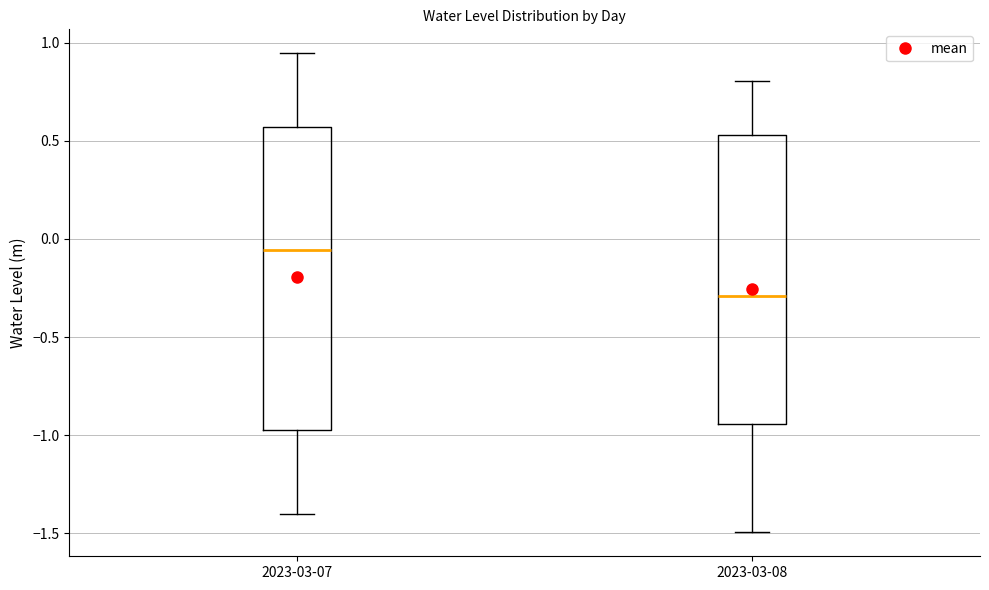

Reading left to right, read every box against the y-axis: the position of its median line, the range the box covers, and the ends of its whiskers. The values are not printed on the chart, so give them approximately, as read against the axis.

2023-03-07: median -0.05, box -0.95 to 0.55, whiskers -1.40 to 0.95
2023-03-08: median -0.30, box -0.95 to 0.55, whiskers -1.50 to 0.80